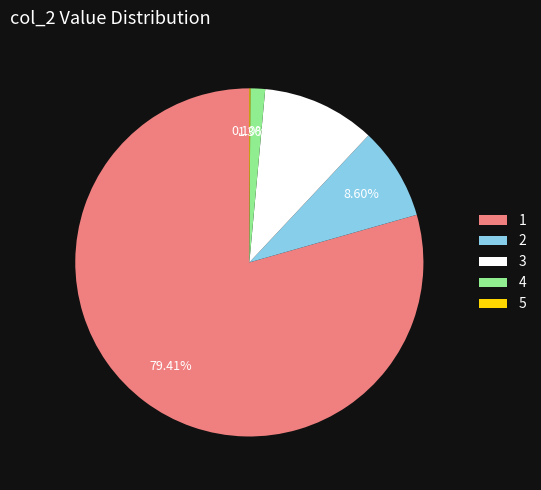

What is the largest slice in the pie chart?

1